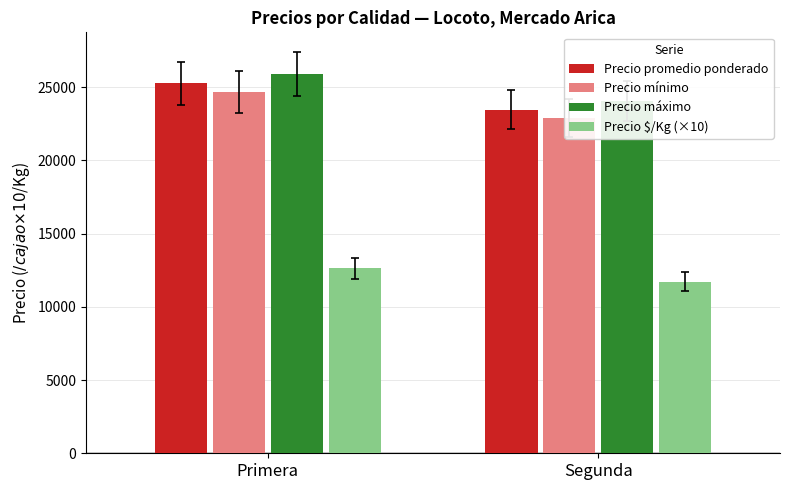

What are all the series names shown in the legend?

Precio promedio ponderado, Precio mínimo, Precio máximo, Precio $/Kg (×10)